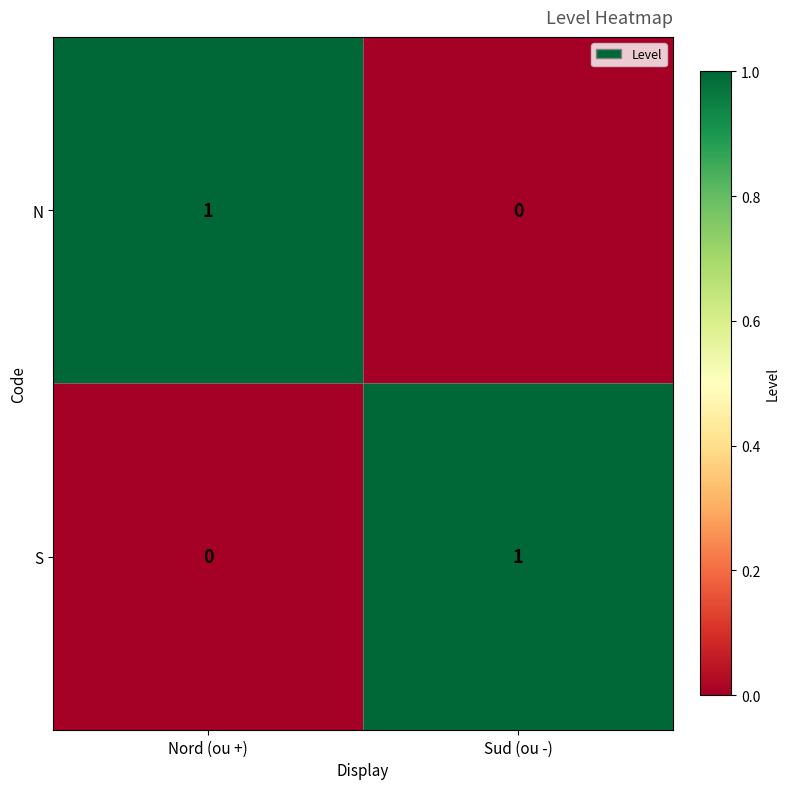

Is it true that S equals 1 at Sud (ou -)?

True